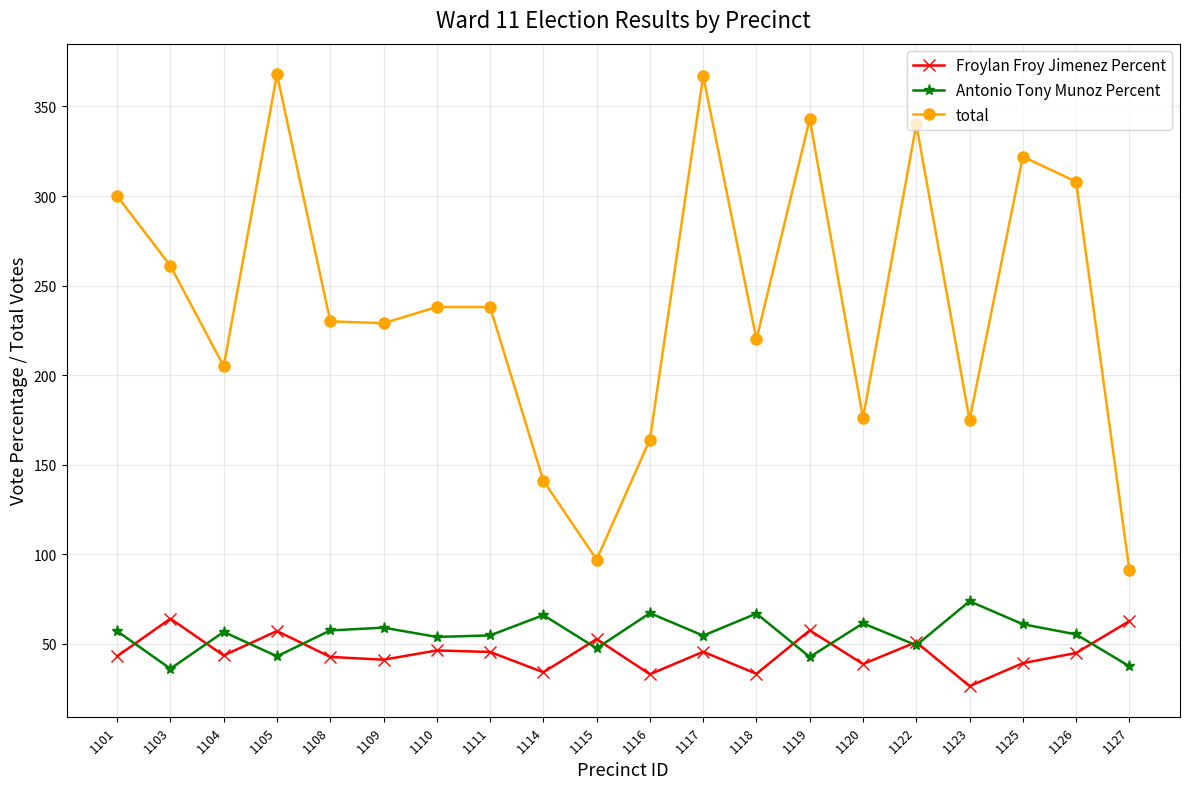

Rank the series at 1116 from highest to lowest value.

total, Antonio Tony Munoz Percent, Froylan Froy Jimenez Percent